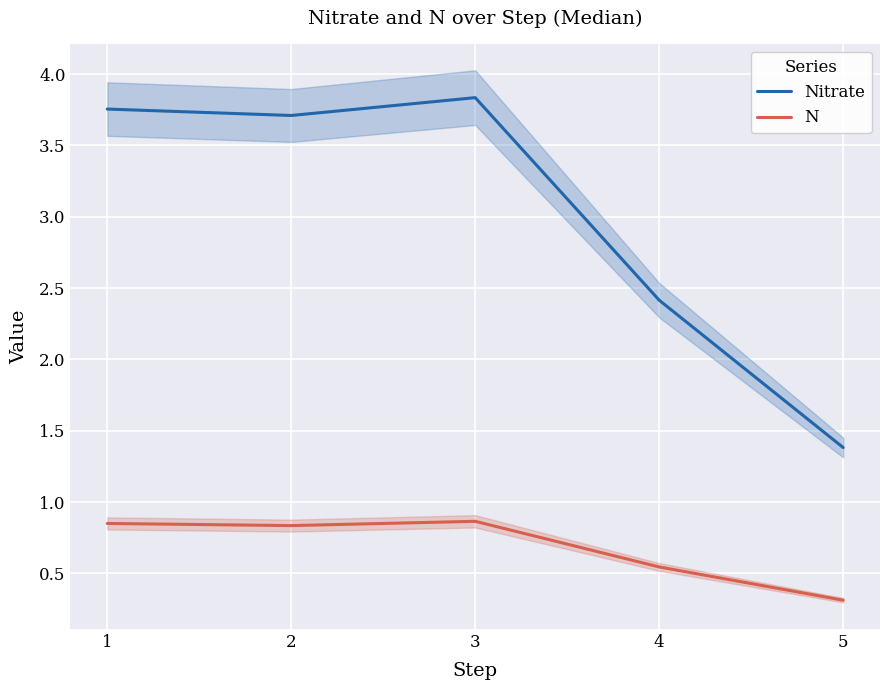

True or false: Nitrate has a value of 2.6 at 3.

False